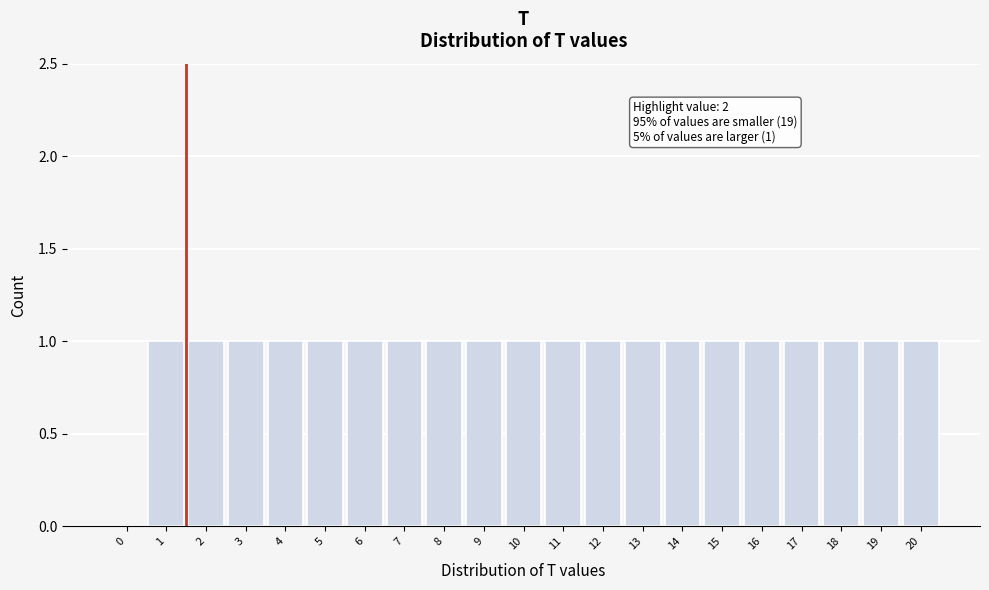

Reading right to left, transcribe all the data shown in this chart.

20=1	19=1	18=1	17=1	16=1	15=1	14=1	13=1	12=1	11=1	10=1	9=1	8=1	7=1	6=1	5=1	4=1	3=1	2=1	1=1	0=0